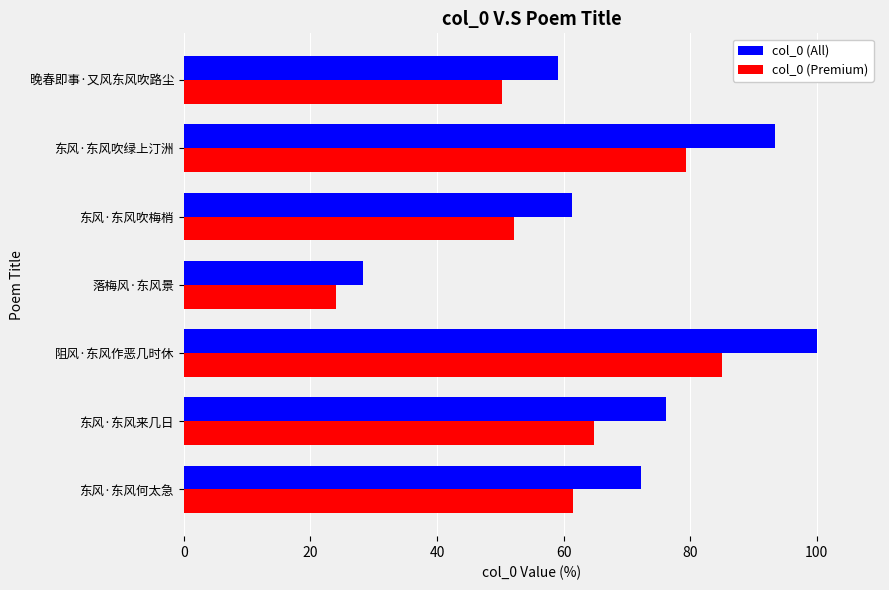

At how many categories does at least one series exceed 26?

7